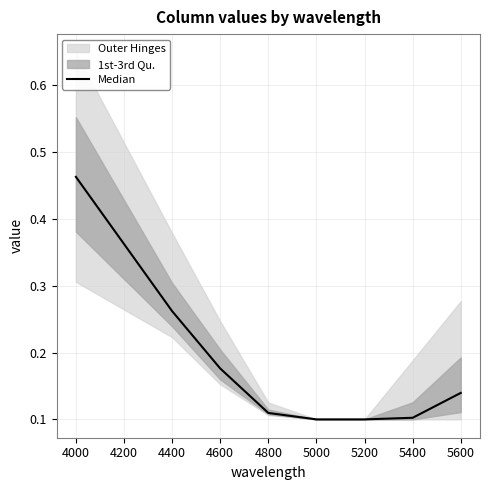

The Median series shows 0.1 at 5200. True or false?

True